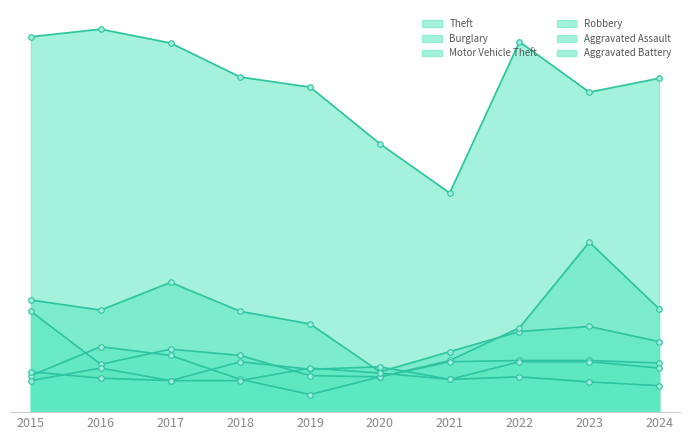

How many intersections are there between Motor Vehicle Theft and Robbery?

2